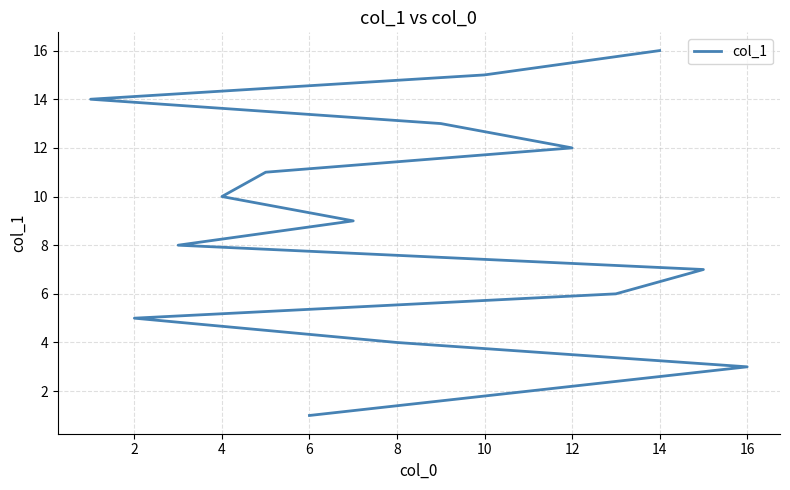

How many categories are shown in the chart?

16